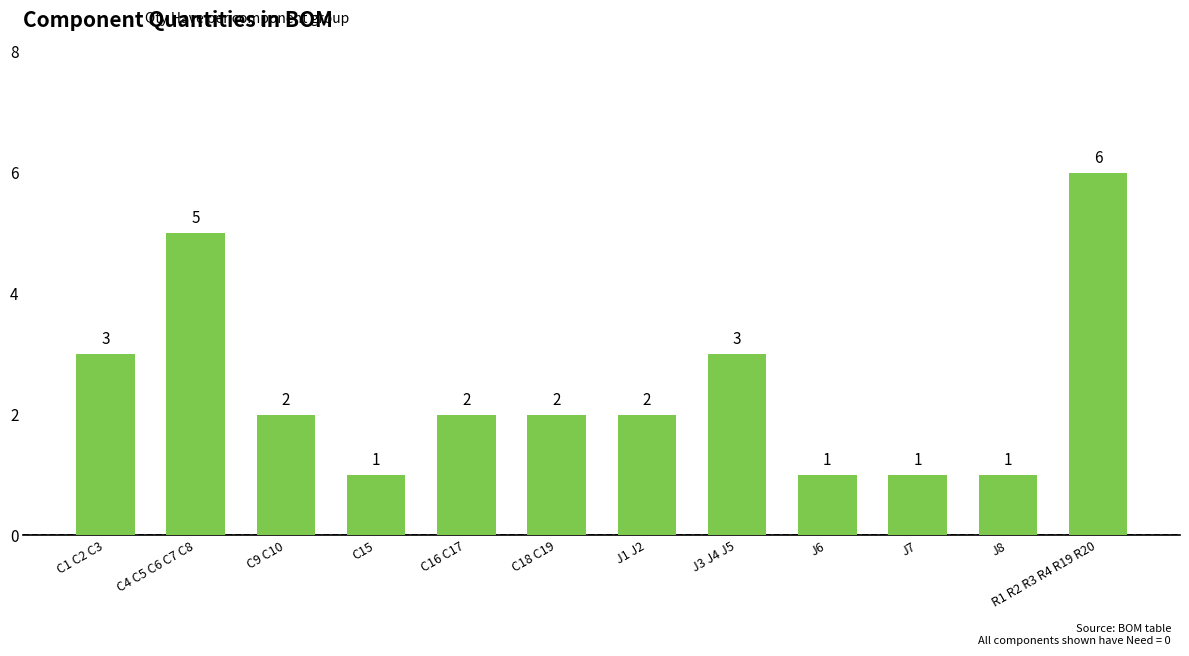

Read the value at C4 C5 C6 C7 C8.

5